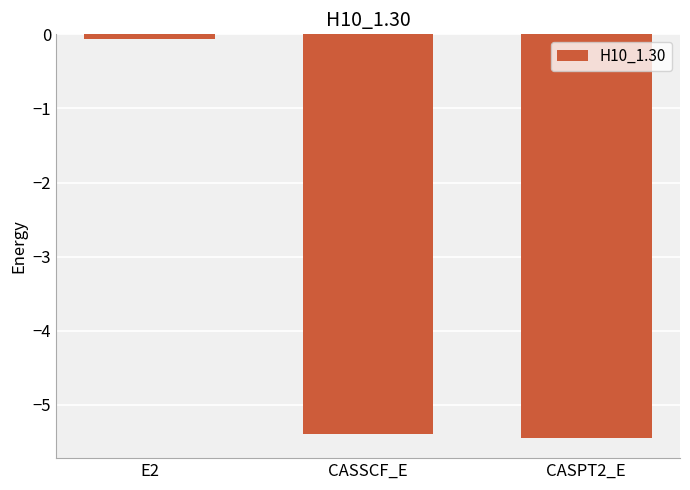

What is the sum of all values?

-10.9